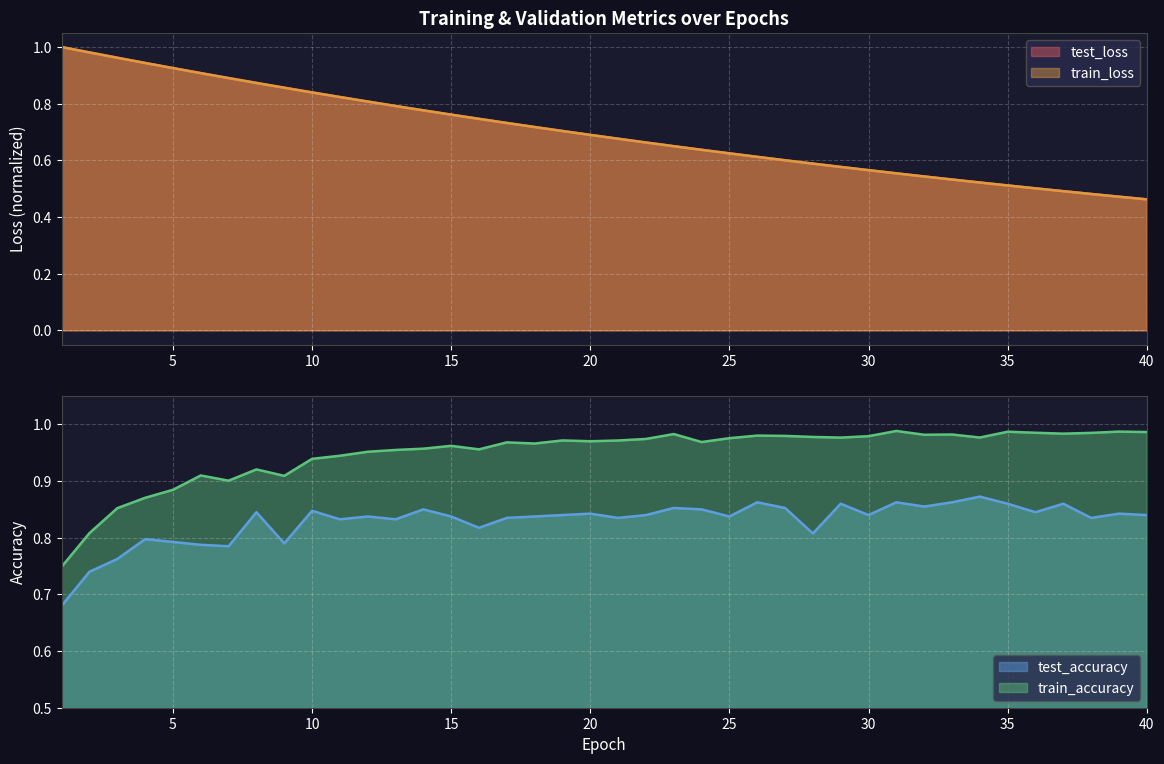

True or false: train_accuracy and test_accuracy cross at least once.

False